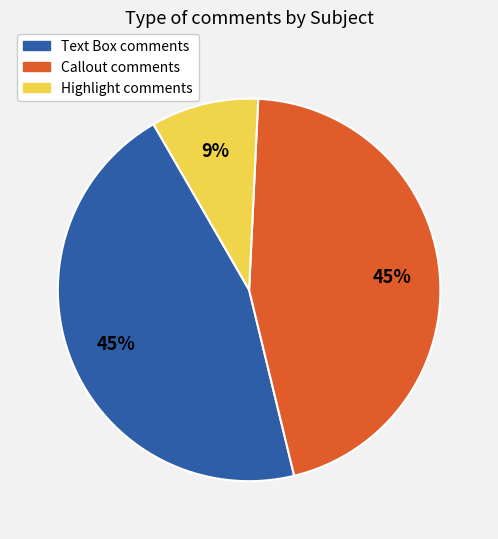

True or false: Text Box accounts for 45% of the total.

True